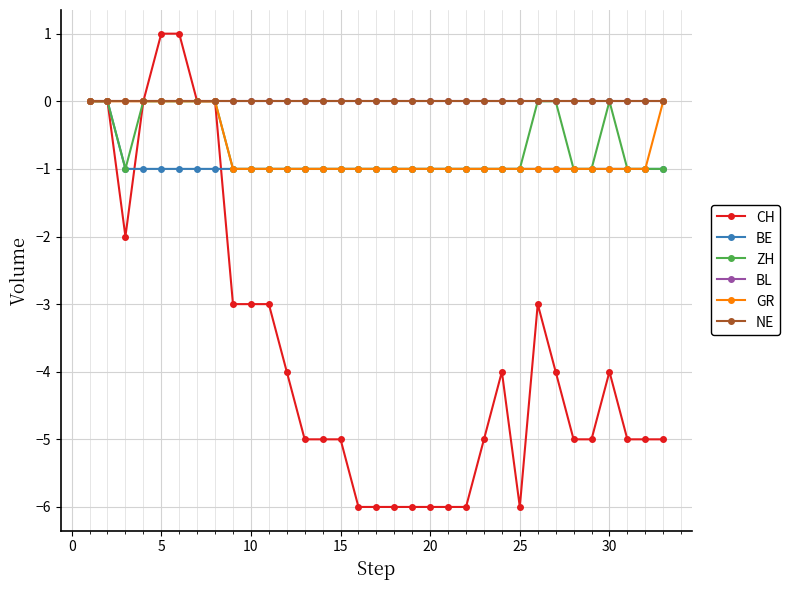

Is this an area chart (filled region under the line)?

No